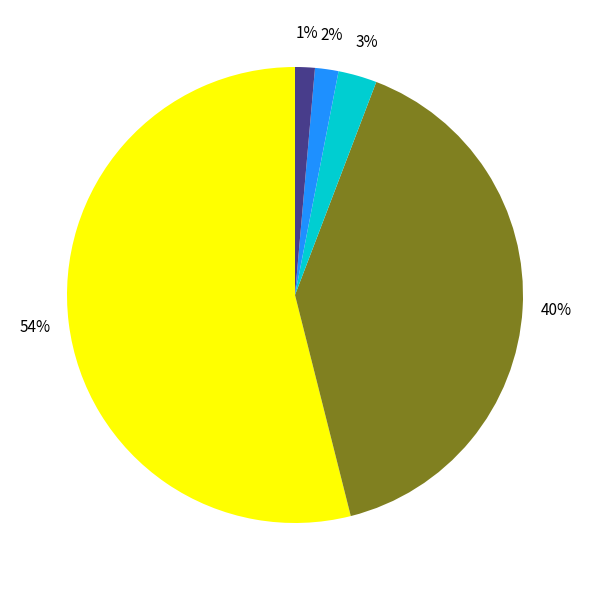

To the nearest percent, what is the difference between the largest and smallest slice percentages?

53%